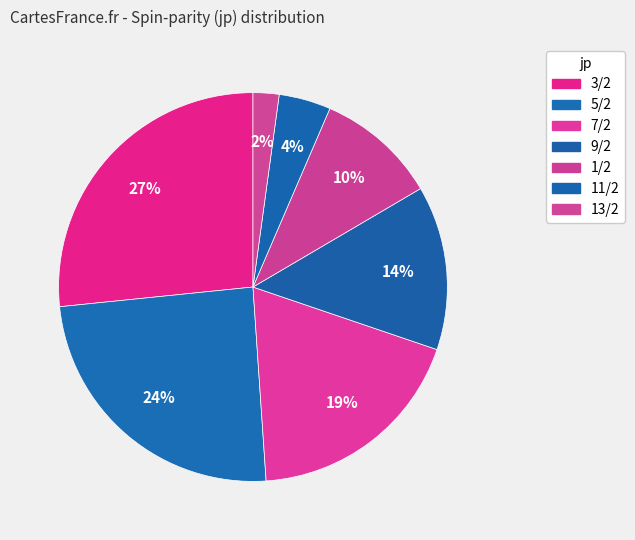

What is the change in value from 1/2 to 11/2?

-52